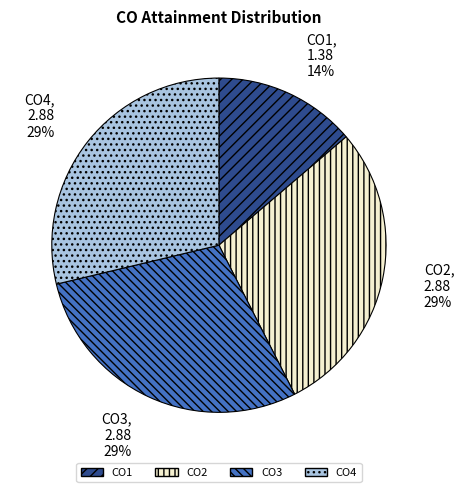

To the nearest percent, what percentage of the pie is CO2?

29%